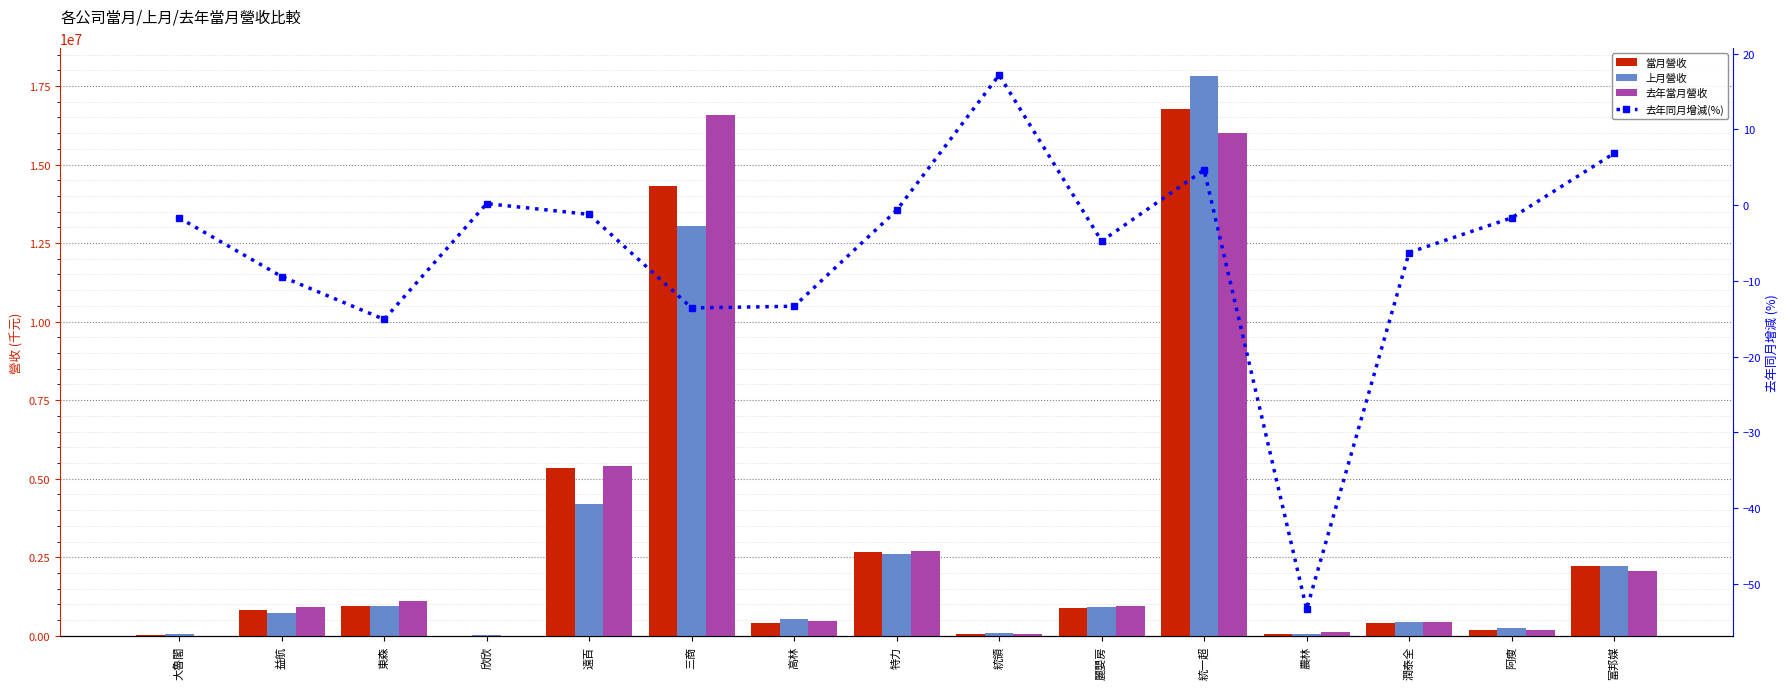

Which series has the widest spread of values?

上月營收